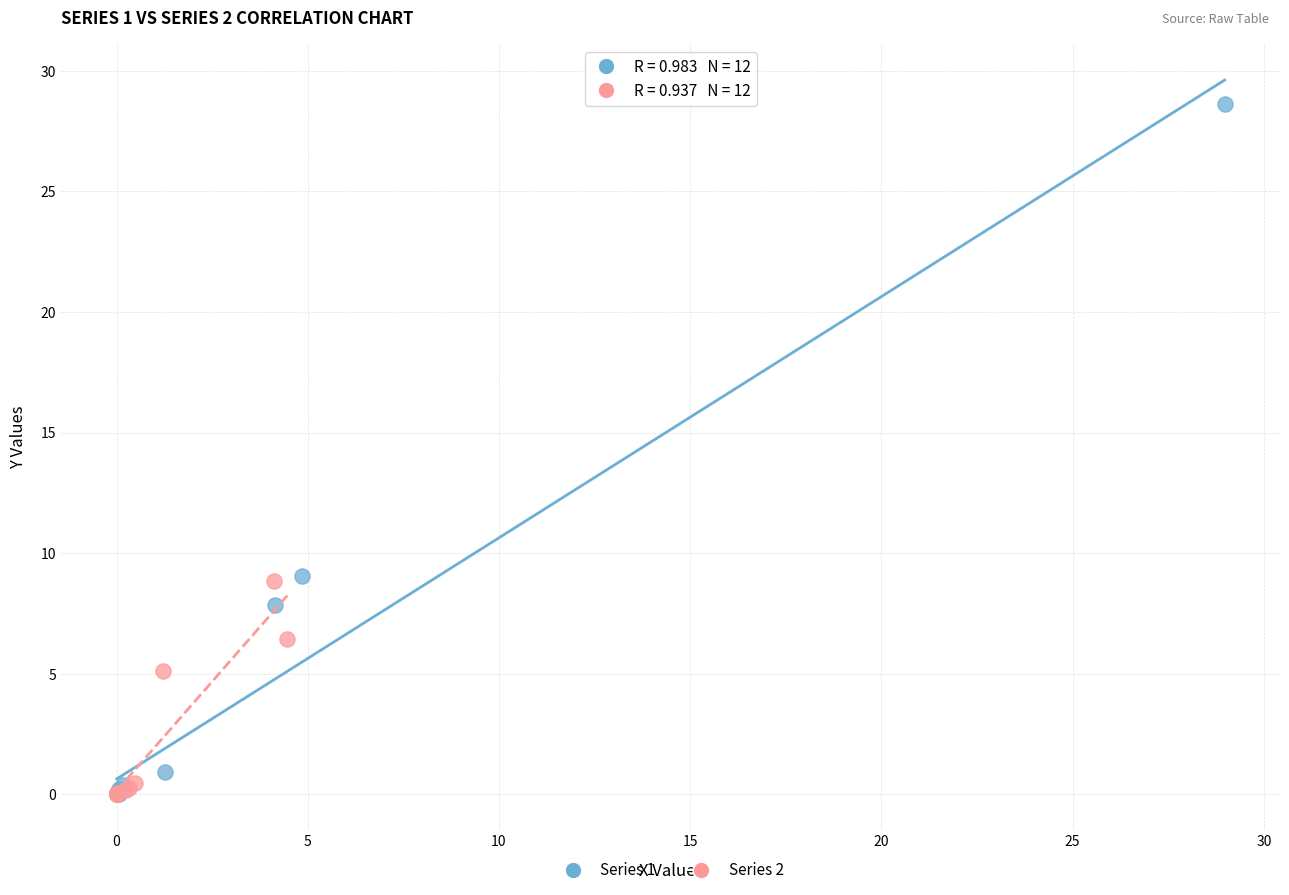

Which series has the widest spread of Y values?

Series 1